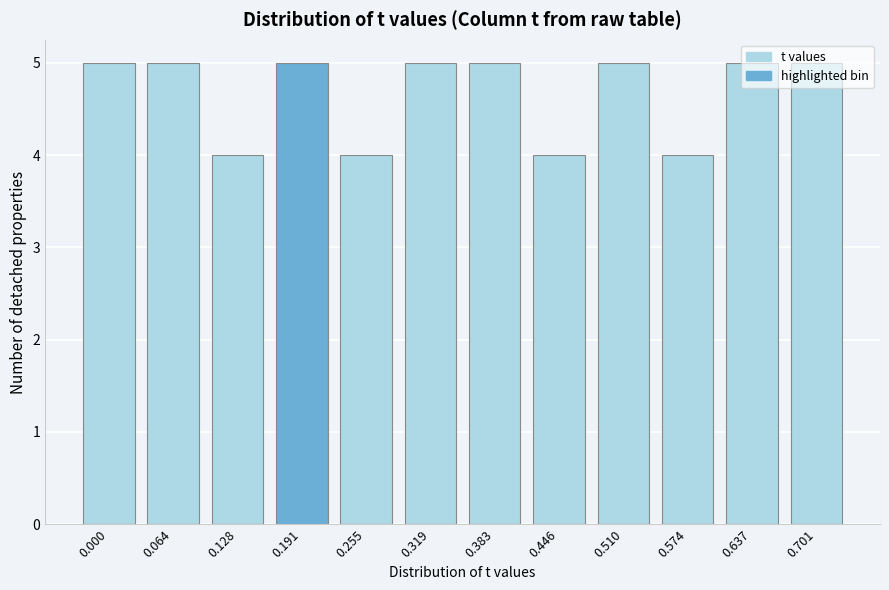

What is the value of the 3rd bar from the left?

4